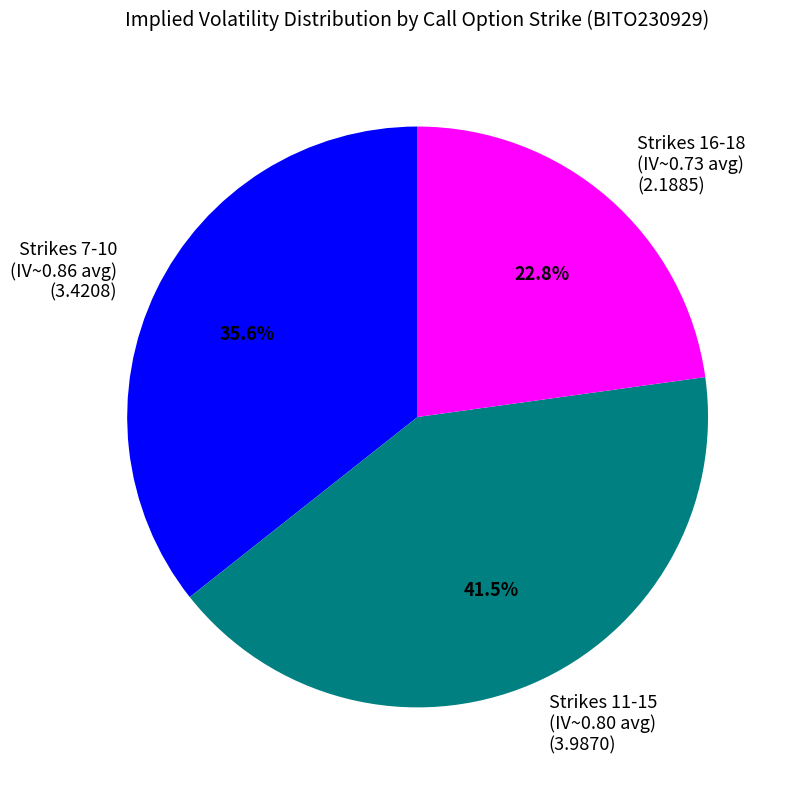

Is the sum of Strikes 7-10 (IV~0.86 avg) (3.4208) and Strikes 16-18 (IV~0.73 avg) (2.1885) greater than half?

Yes